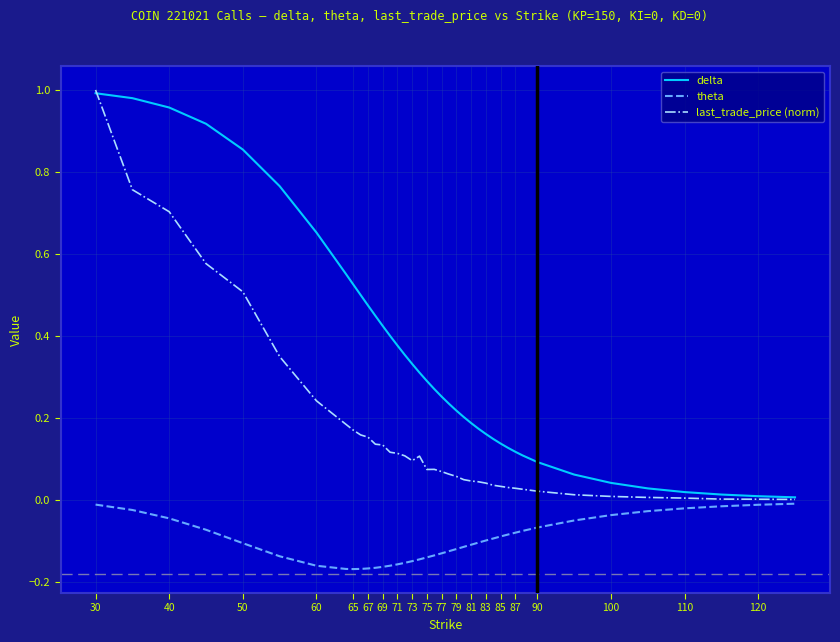

Which series has the largest total across all categories?

delta